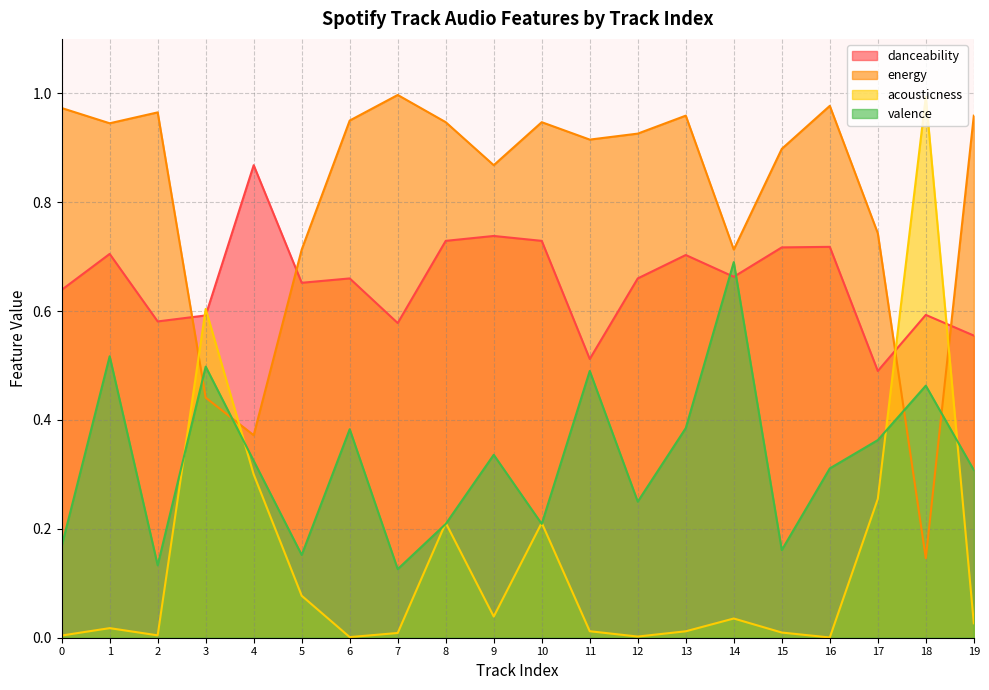

List the series in order of their overall mean, highest first.

energy, danceability, valence, acousticness